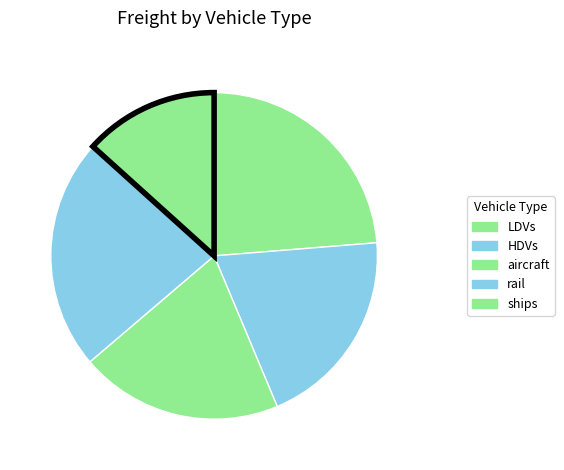

What percentage is the HDVs slice, to the nearest percent?

20%